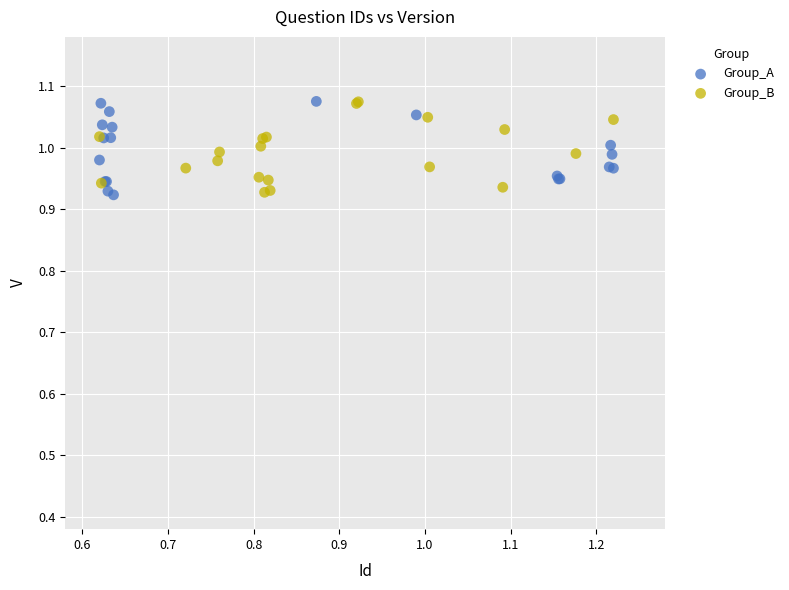

What are all the series names shown in the legend?

Group_A, Group_B